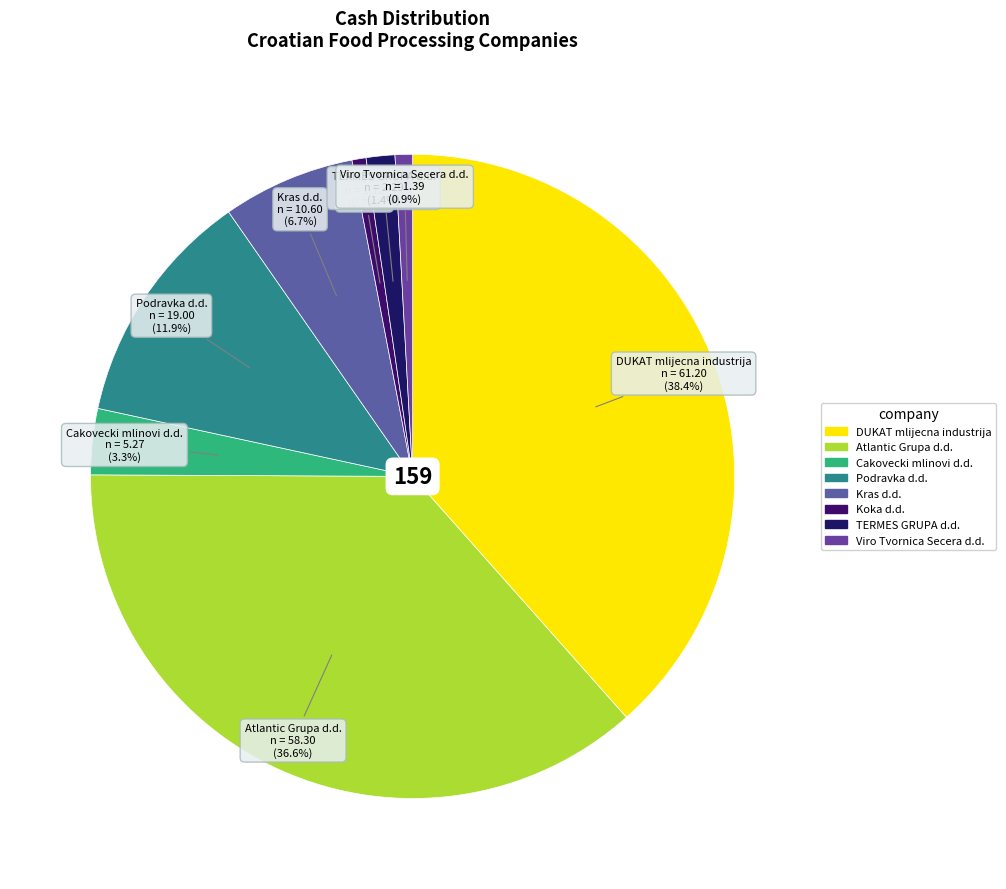

To the nearest percent, what is the difference between the Podravka d.d. and Viro Tvornica Secera d.d. slice percentages?

11%